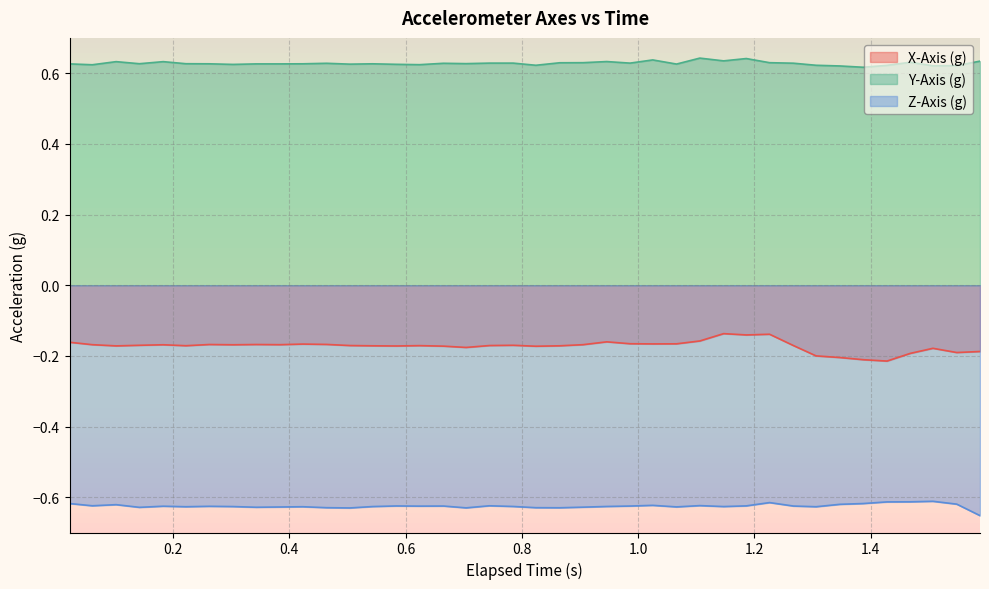

How many categories are shown in the chart?

40